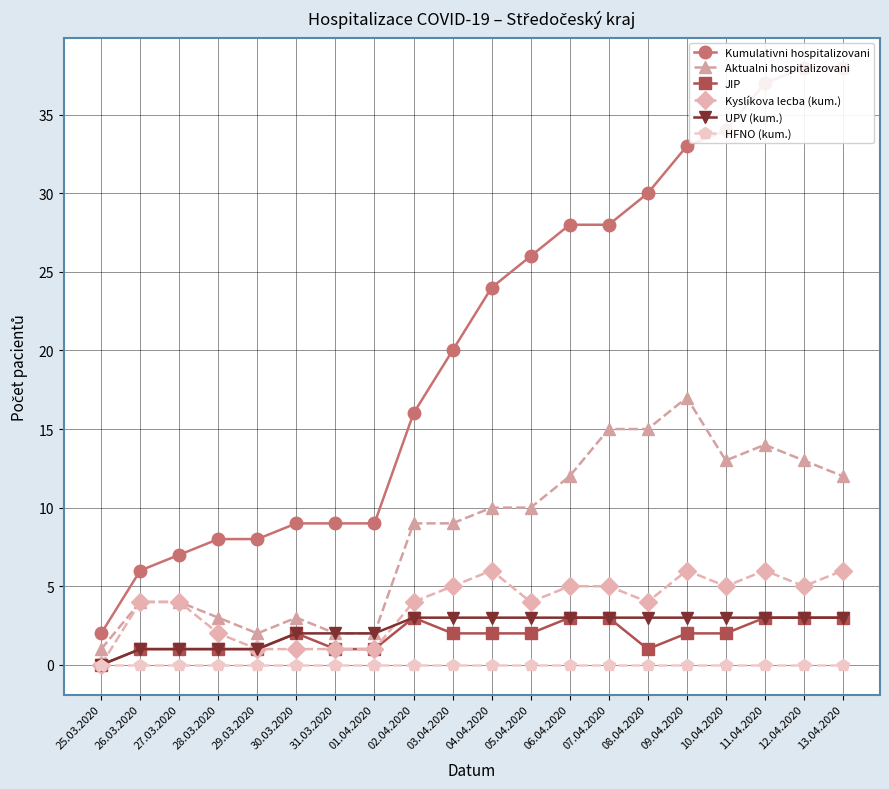

Rank the series at 26.03.2020 from highest to lowest value.

Kumulativni hospitalizovani, Aktualni hospitalizovani, Kyslíkova lecba (kum.), JIP, UPV (kum.), HFNO (kum.)